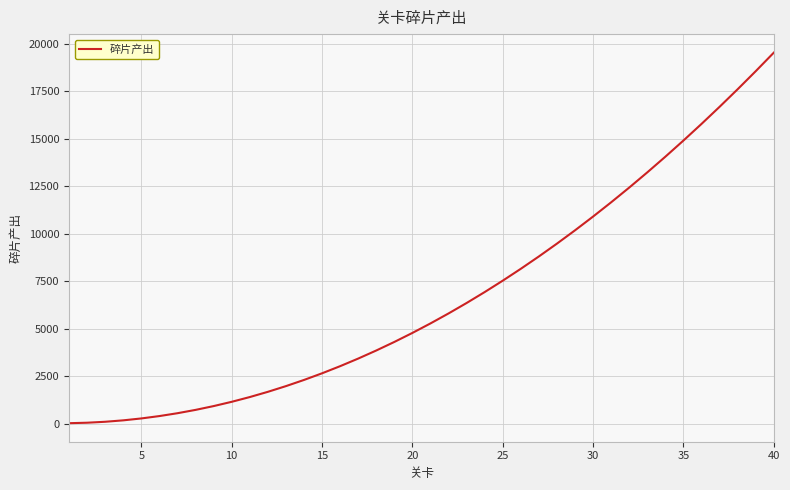

What is the difference between the maximum and minimum values?

19500